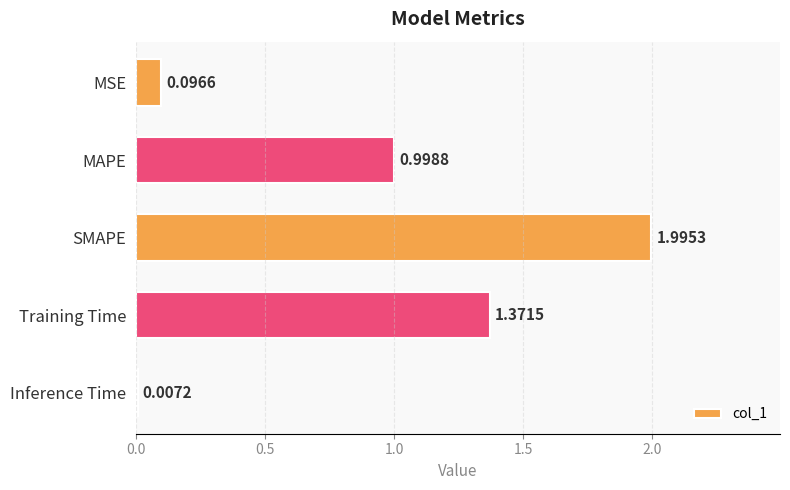

Where is the data nearest to the value 1?

MAPE